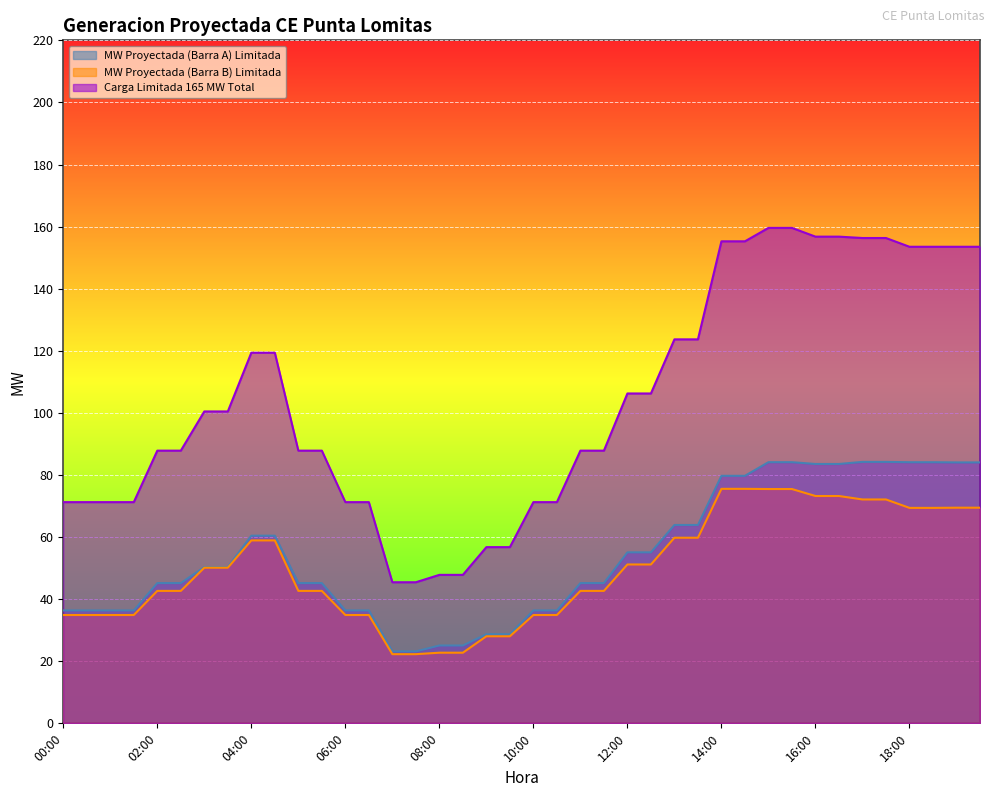

Which series has the widest spread of values?

Carga Limitada 165 MW Total